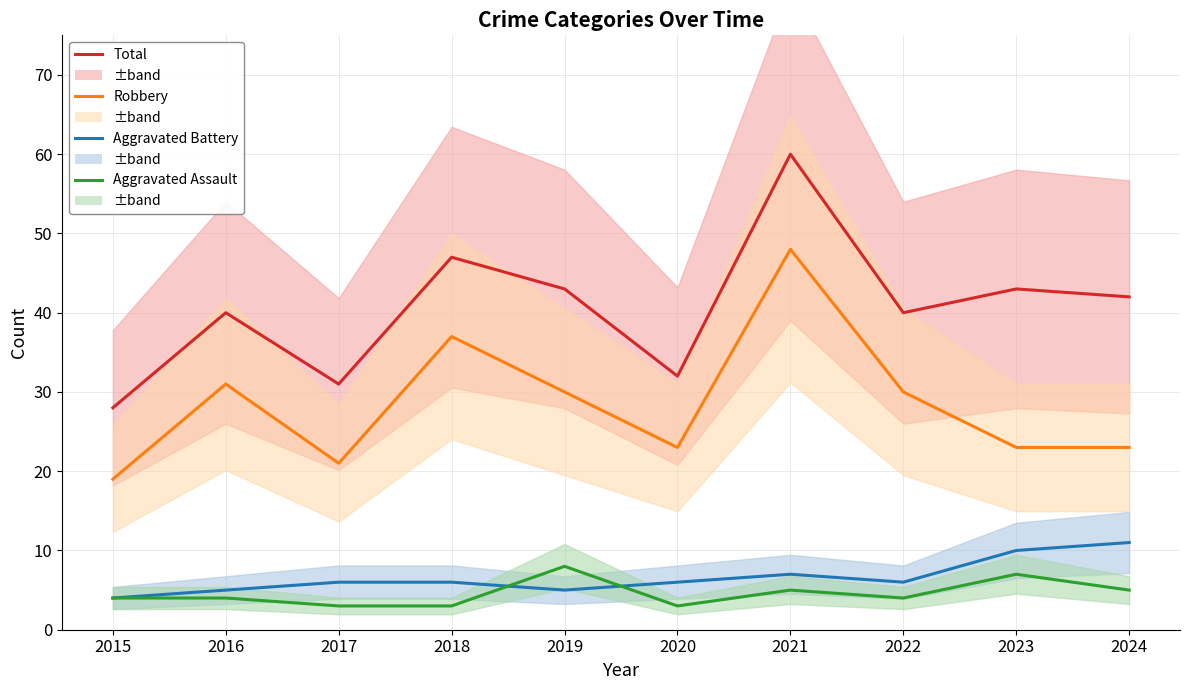

Rank the categories by Robbery value from highest to lowest.

2021, 2018, 2016, 2019, 2022, 2020, 2023, 2024, 2017, 2015